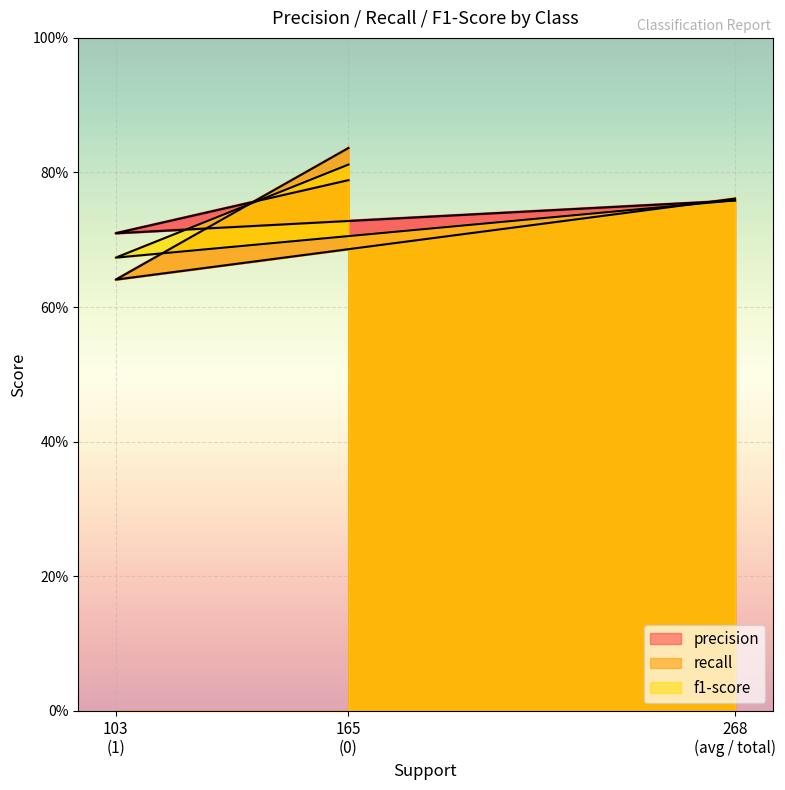

What is the smallest value displayed?

0.6